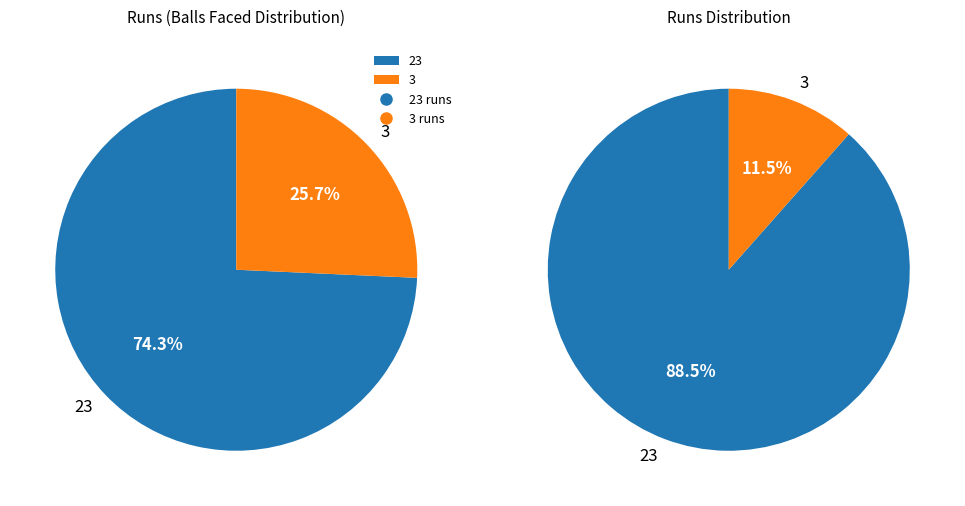

Which category has the smallest portion of the pie?

3